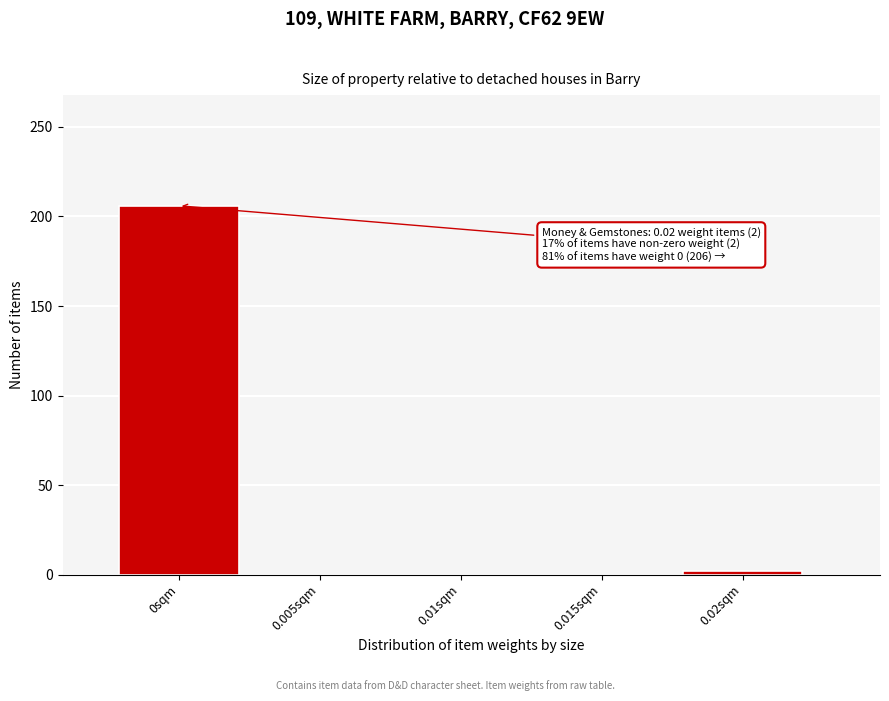

Reading right to left, extract all data points from this chart.

0.02sqm=2	0.015sqm=0	0.01sqm=0	0.005sqm=0	0sqm=206